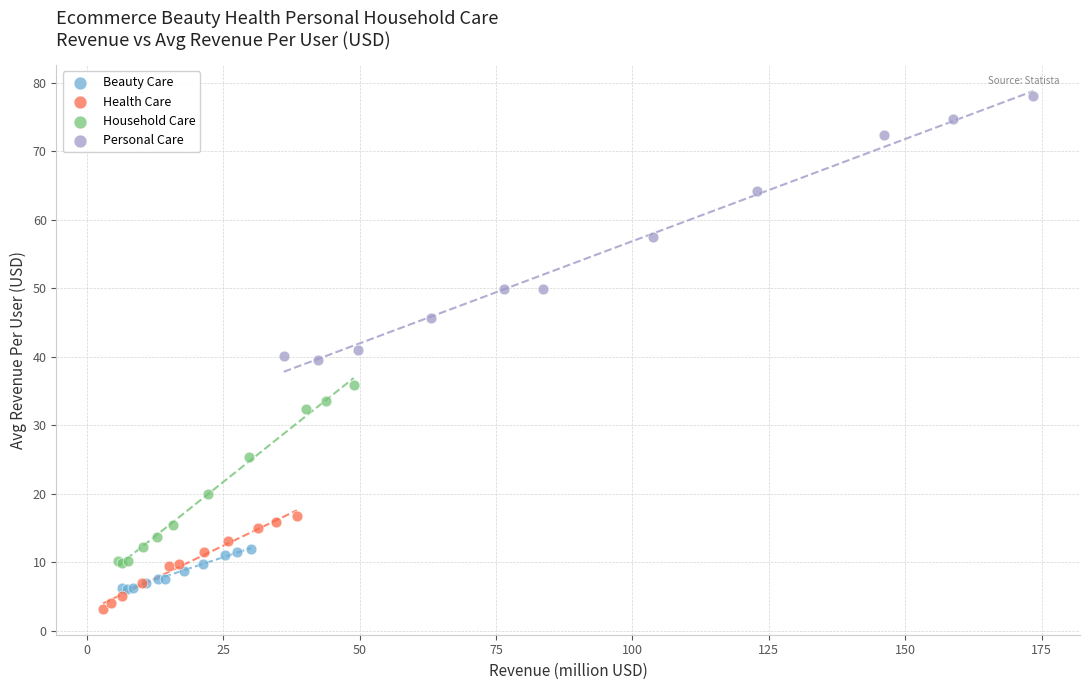

Which series has the widest spread of Y values?

Personal Care